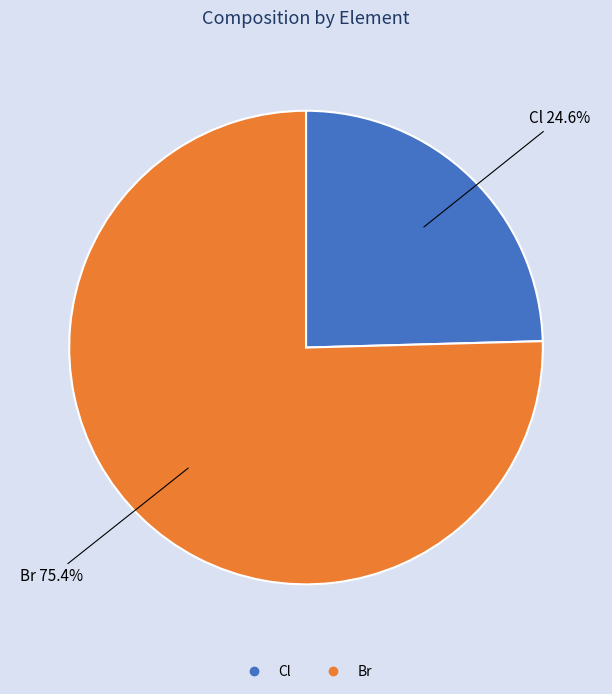

To the nearest percent, what portion does Br represent?

75%